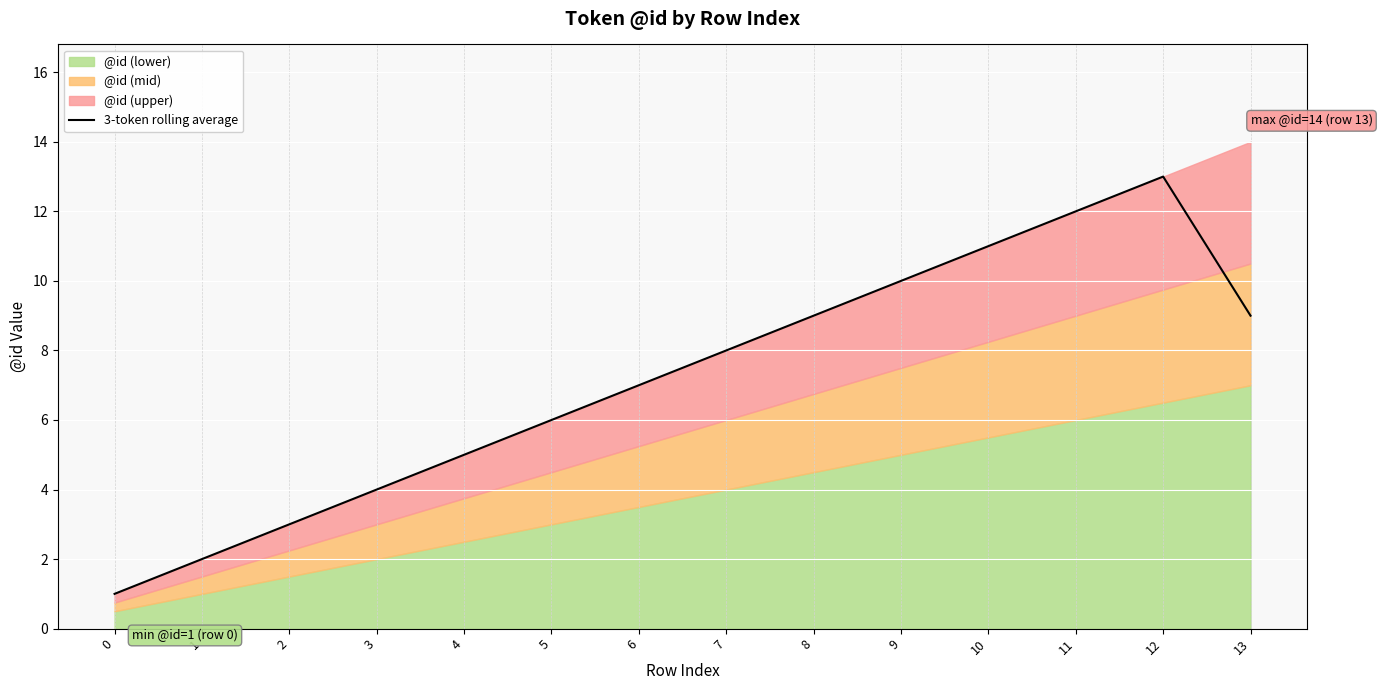

What is the difference between the values at 13 and 5?

3.0